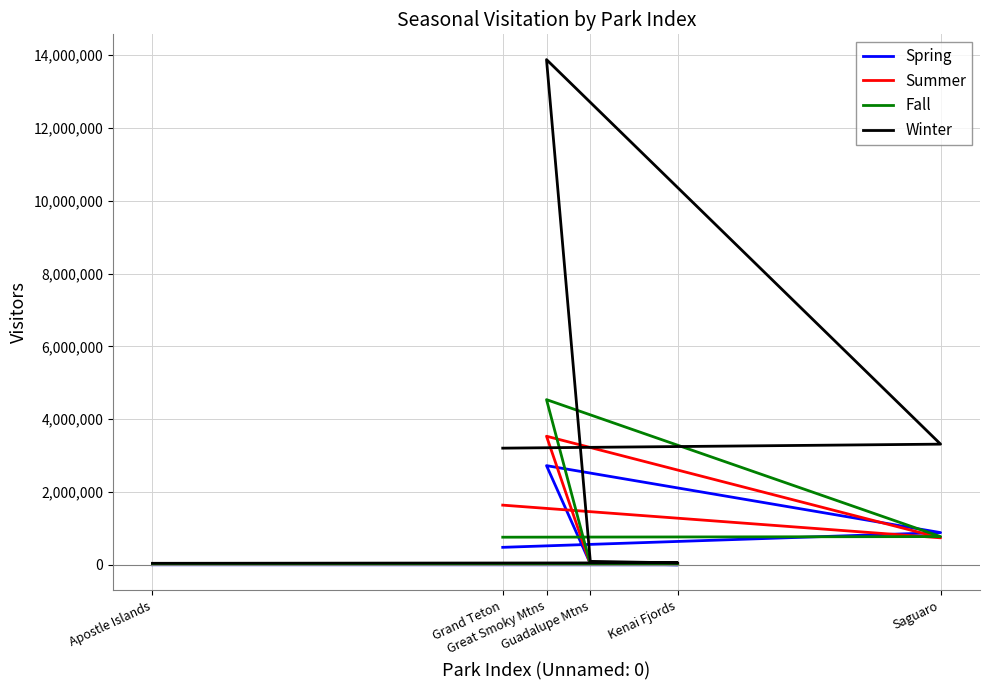

Which has a higher value, Grand Teton or Great Smoky Mtns?

Great Smoky Mtns